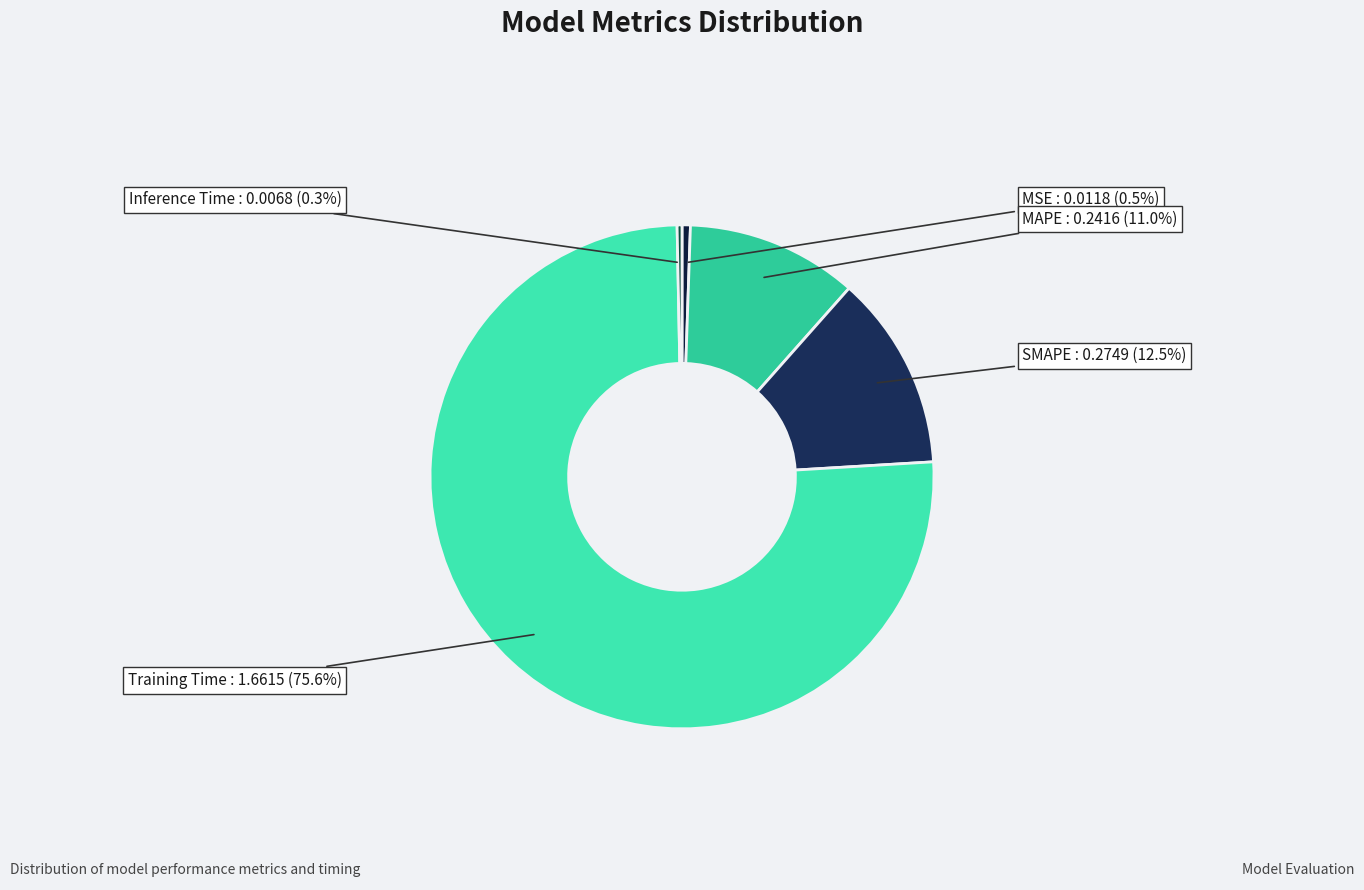

Which has a higher value, Training Time or SMAPE?

Training Time